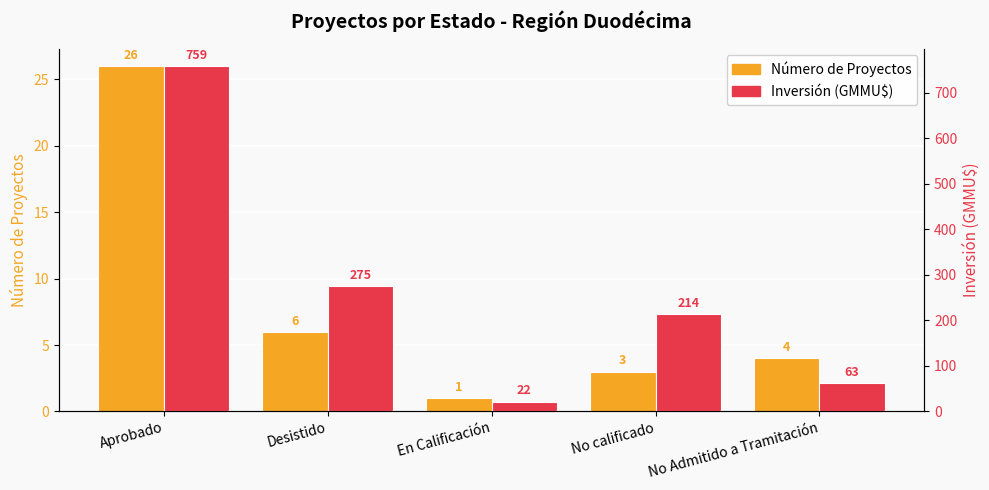

What is the lowest value of the Inversión (GMMU$) series?

21.8